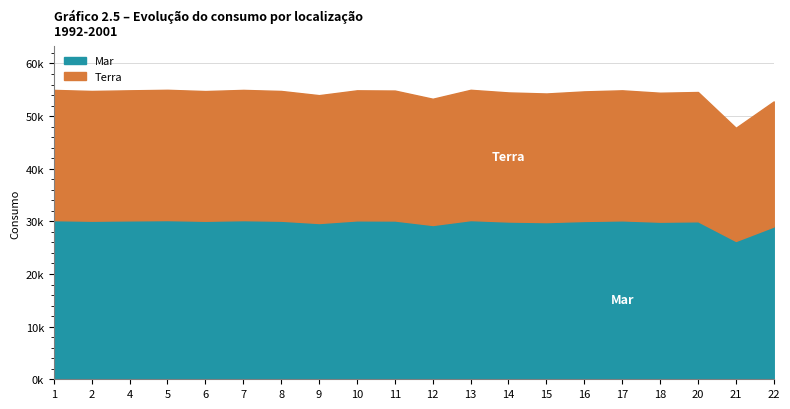

Is it true that the value at 4 is 9979.3?

False